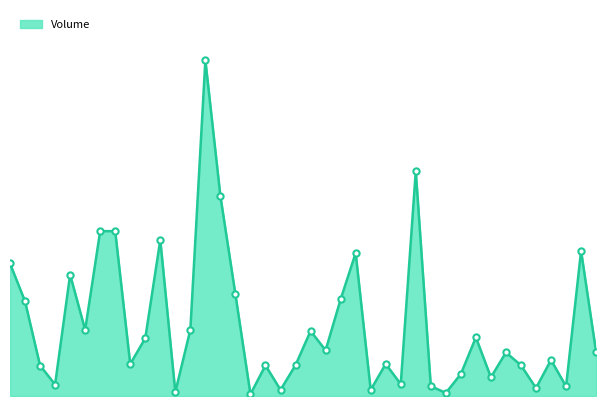

What is the difference between the maximum and minimum values?

8808